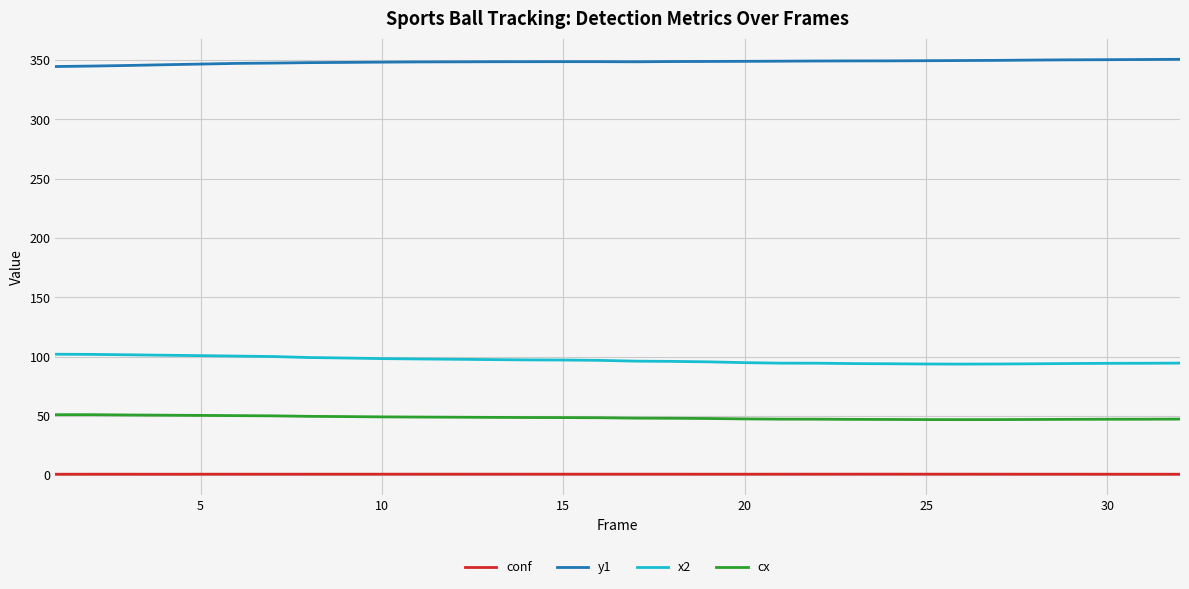

True or false: y1 and x2 cross at least once.

False